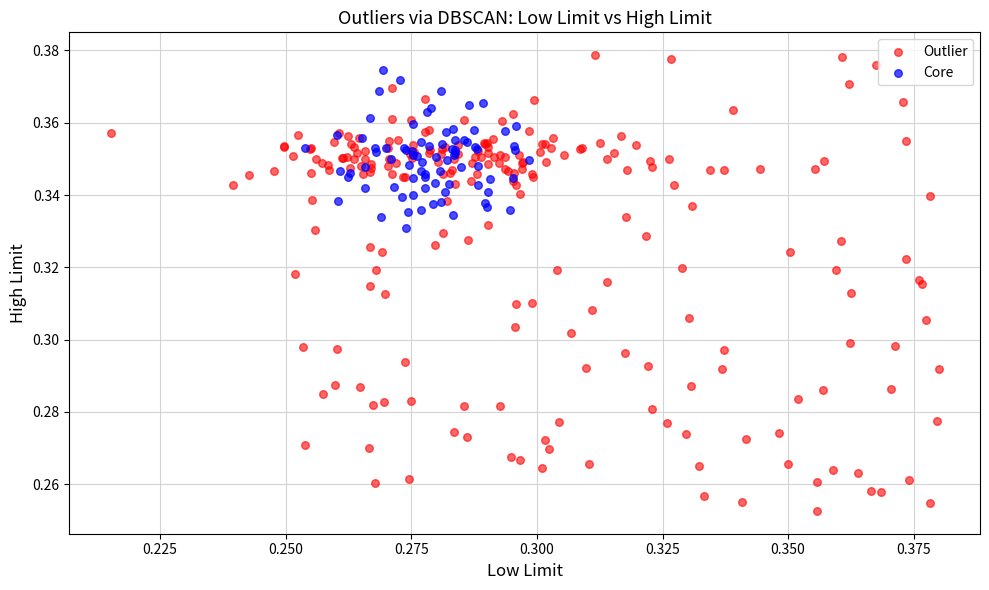

Which series contains the lowest Y value?

Outlier